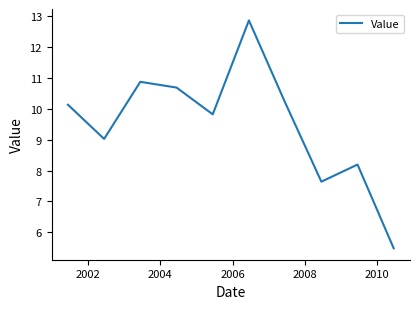

Reading left to right, extract all data points from this chart.

10.1	9.0	10.9	10.7	9.8	12.9	10.2	7.6	8.2	5.5